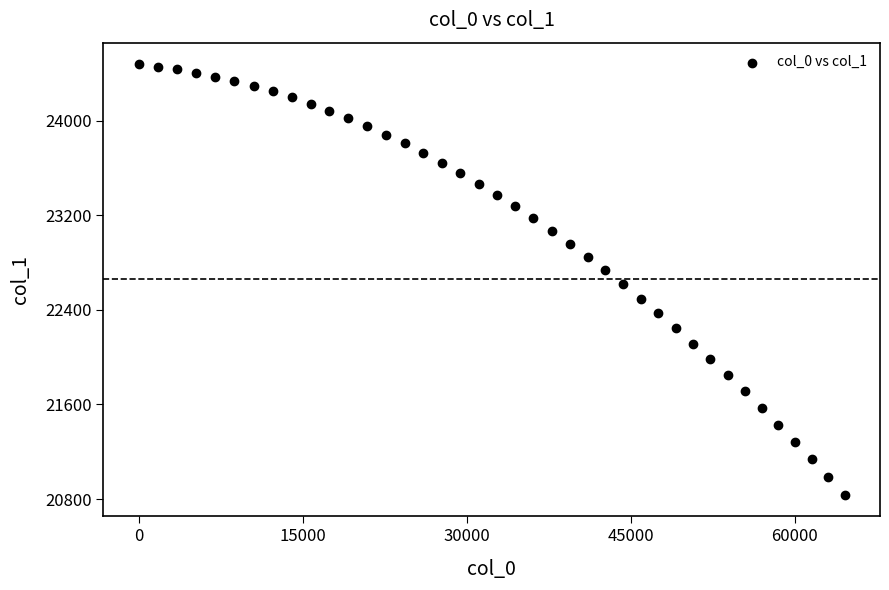

What is the range of Y values (max minus min)?

3640.3